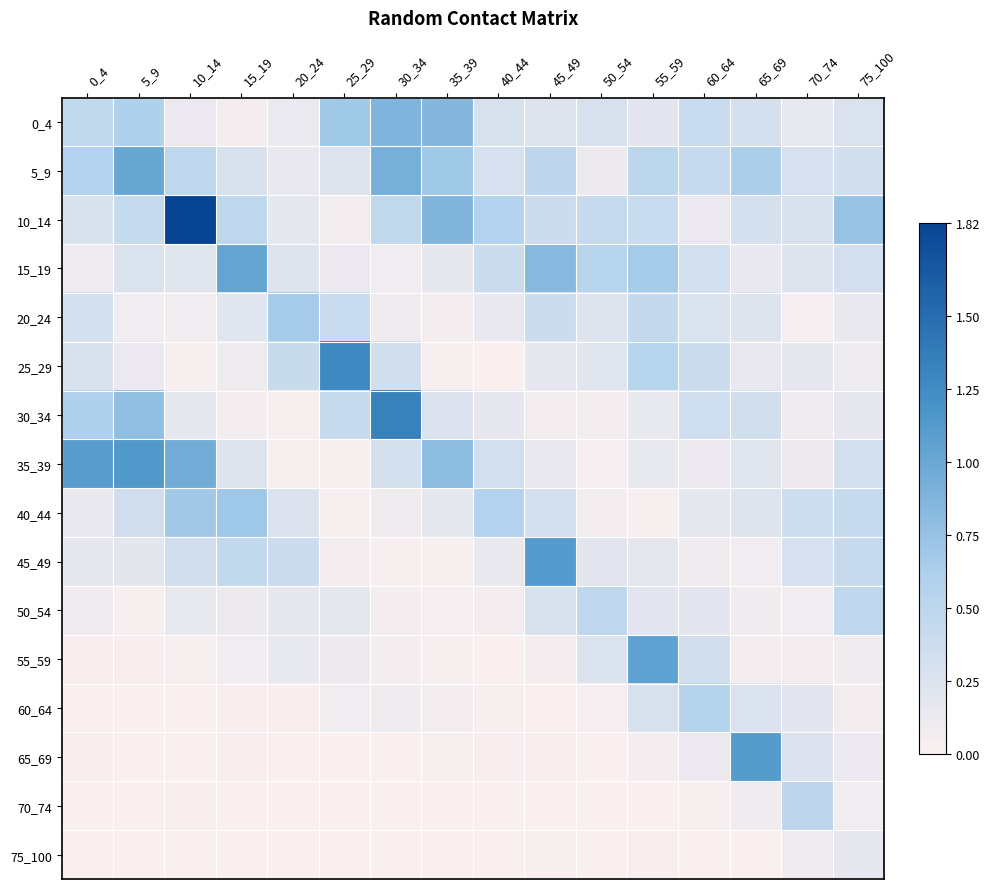

Reading right to left, transcribe all the data shown in this chart.

0_4: 75_100=0.3	70_74=0.1	65_69=0.3	60_64=0.4	55_59=0.2	50_54=0.3	45_49=0.2	40_44=0.3	35_39=0.8	30_34=0.9	25_29=0.7	20_24=0.1	15_19=0.1	10_14=0.1	5_9=0.6	0_4=0.5
5_9: 75_100=0.3	70_74=0.3	65_69=0.6	60_64=0.4	55_59=0.5	50_54=0.1	45_49=0.5	40_44=0.3	35_39=0.7	30_34=0.9	25_29=0.2	20_24=0.1	15_19=0.3	10_14=0.5	5_9=1.0	0_4=0.6
10_14: 75_100=0.7	70_74=0.3	65_69=0.3	60_64=0.1	55_59=0.4	50_54=0.4	45_49=0.4	40_44=0.6	35_39=0.9	30_34=0.5	25_29=0.1	20_24=0.2	15_19=0.5	10_14=1.8	5_9=0.4	0_4=0.3
15_19: 75_100=0.3	70_74=0.2	65_69=0.1	60_64=0.3	55_59=0.7	50_54=0.5	45_49=0.8	40_44=0.4	35_39=0.2	30_34=0.1	25_29=0.1	20_24=0.2	15_19=1.0	10_14=0.2	5_9=0.3	0_4=0.1
20_24: 75_100=0.1	70_74=0.0	65_69=0.2	60_64=0.3	55_59=0.4	50_54=0.2	45_49=0.4	40_44=0.1	35_39=0.1	30_34=0.1	25_29=0.4	20_24=0.7	15_19=0.2	10_14=0.1	5_9=0.1	0_4=0.3
25_29: 75_100=0.1	70_74=0.2	65_69=0.1	60_64=0.4	55_59=0.5	50_54=0.2	45_49=0.2	40_44=0.0	35_39=0.0	30_34=0.3	25_29=1.3	20_24=0.4	15_19=0.1	10_14=0.0	5_9=0.1	0_4=0.3
30_34: 75_100=0.2	70_74=0.1	65_69=0.3	60_64=0.3	55_59=0.1	50_54=0.1	45_49=0.1	40_44=0.2	35_39=0.2	30_34=1.3	25_29=0.4	20_24=0.0	15_19=0.0	10_14=0.2	5_9=0.8	0_4=0.6
35_39: 75_100=0.3	70_74=0.1	65_69=0.2	60_64=0.1	55_59=0.1	50_54=0.0	45_49=0.1	40_44=0.3	35_39=0.8	30_34=0.3	25_29=0.0	20_24=0.0	15_19=0.2	10_14=1.0	5_9=1.1	0_4=1.1
40_44: 75_100=0.4	70_74=0.4	65_69=0.2	60_64=0.2	55_59=0.0	50_54=0.1	45_49=0.3	40_44=0.6	35_39=0.2	30_34=0.1	25_29=0.0	20_24=0.2	15_19=0.7	10_14=0.7	5_9=0.3	0_4=0.1
45_49: 75_100=0.4	70_74=0.3	65_69=0.1	60_64=0.1	55_59=0.2	50_54=0.2	45_49=1.1	40_44=0.1	35_39=0.0	30_34=0.0	25_29=0.0	20_24=0.4	15_19=0.5	10_14=0.3	5_9=0.2	0_4=0.2
50_54: 75_100=0.5	70_74=0.1	65_69=0.1	60_64=0.2	55_59=0.2	50_54=0.5	45_49=0.3	40_44=0.1	35_39=0.0	30_34=0.1	25_29=0.2	20_24=0.2	15_19=0.1	10_14=0.1	5_9=0.0	0_4=0.1
55_59: 75_100=0.1	70_74=0.1	65_69=0.0	60_64=0.3	55_59=1.1	50_54=0.3	45_49=0.1	40_44=0.0	35_39=0.0	30_34=0.0	25_29=0.1	20_24=0.1	15_19=0.1	10_14=0.0	5_9=0.0	0_4=0.0
60_64: 75_100=0.1	70_74=0.2	65_69=0.3	60_64=0.5	55_59=0.3	50_54=0.0	45_49=0.0	40_44=0.0	35_39=0.1	30_34=0.1	25_29=0.1	20_24=0.0	15_19=0.0	10_14=0.0	5_9=0.0	0_4=0.0
65_69: 75_100=0.1	70_74=0.2	65_69=1.1	60_64=0.1	55_59=0.1	50_54=0.0	45_49=0.0	40_44=0.0	35_39=0.0	30_34=0.0	25_29=0.0	20_24=0.0	15_19=0.0	10_14=0.0	5_9=0.0	0_4=0.0
70_74: 75_100=0.1	70_74=0.5	65_69=0.1	60_64=0.0	55_59=0.0	50_54=0.0	45_49=0.0	40_44=0.0	35_39=0.0	30_34=0.0	25_29=0.0	20_24=0.0	15_19=0.0	10_14=0.0	5_9=0.0	0_4=0.0
75_100: 75_100=0.2	70_74=0.1	65_69=0.0	60_64=0.0	55_59=0.0	50_54=0.0	45_49=0.0	40_44=0.0	35_39=0.0	30_34=0.0	25_29=0.0	20_24=0.0	15_19=0.0	10_14=0.0	5_9=0.0	0_4=0.0